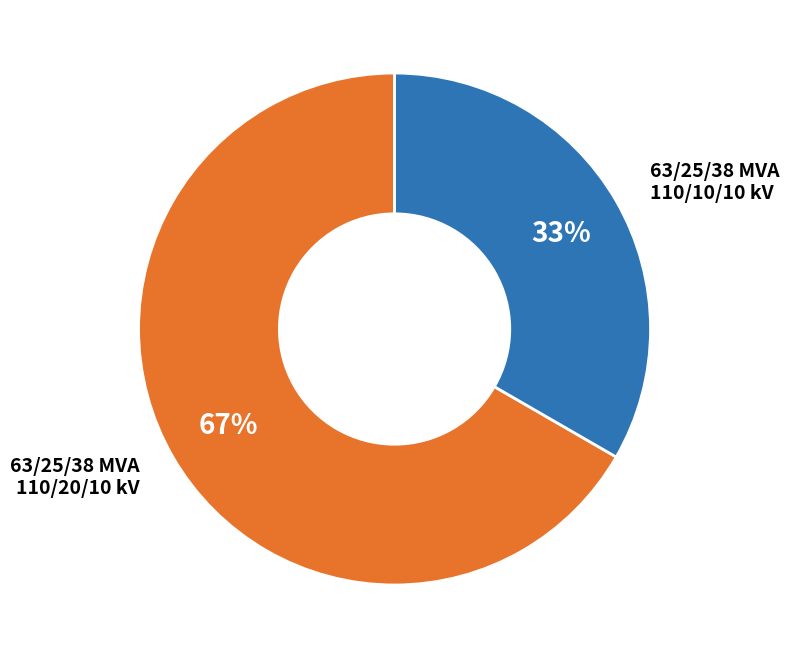

Is there any slice that represents more than half of the pie?

Yes